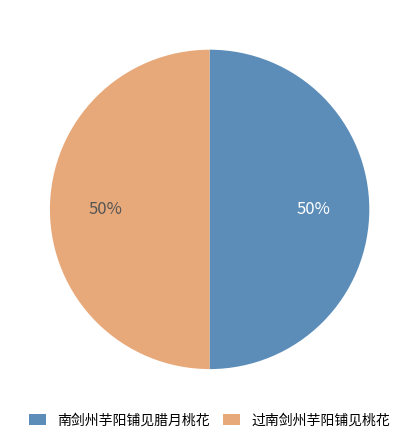

Is the sum of 过南剑州芋阳铺见桃花 and 南剑州芋阳铺见腊月桃花 greater than half?

Yes